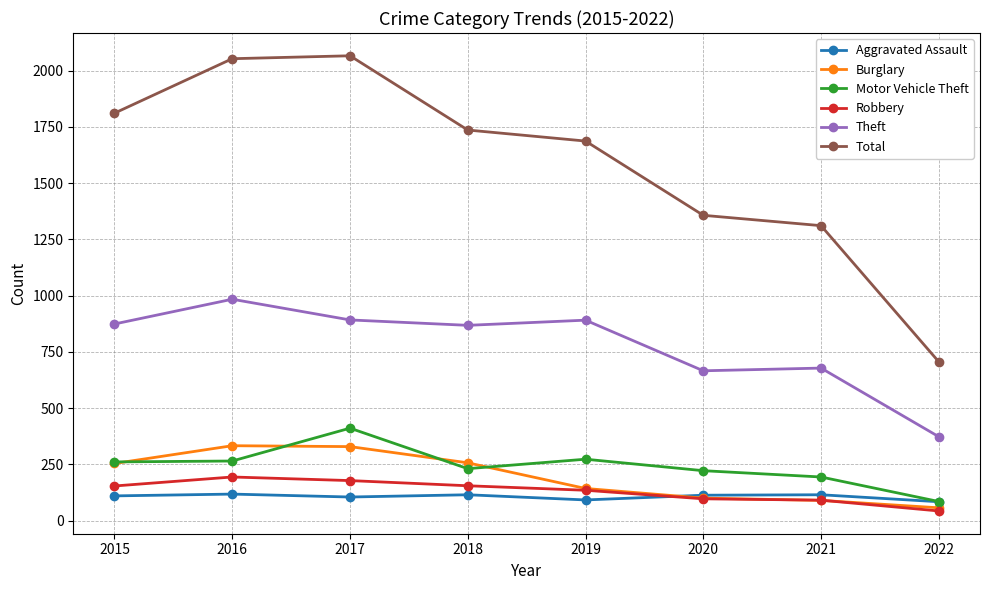

What are all the series names shown in the legend?

Aggravated Assault, Burglary, Motor Vehicle Theft, Robbery, Theft, Total